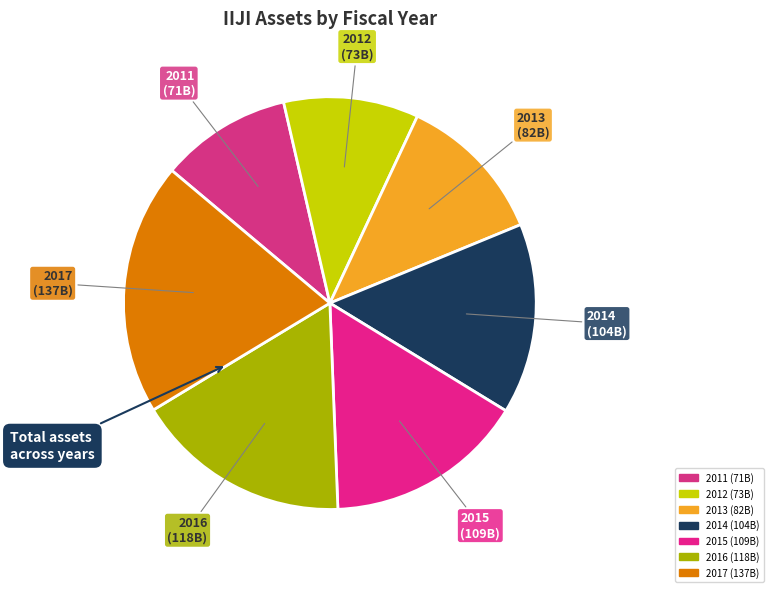

Is the sum of 2015 and 2014 greater than half?

No